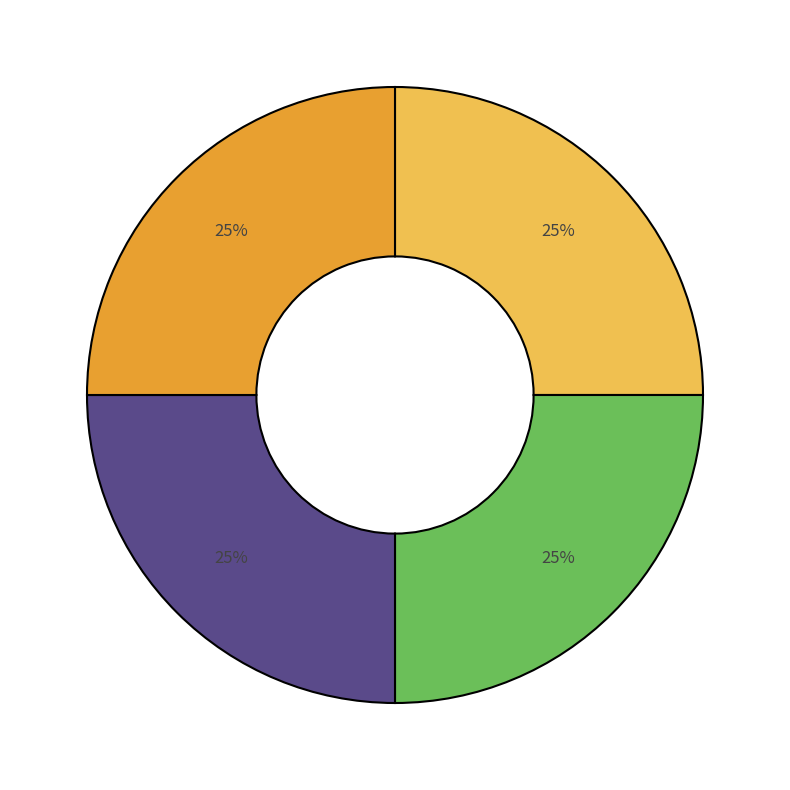

To the nearest percent, what is the average slice percentage?

25%